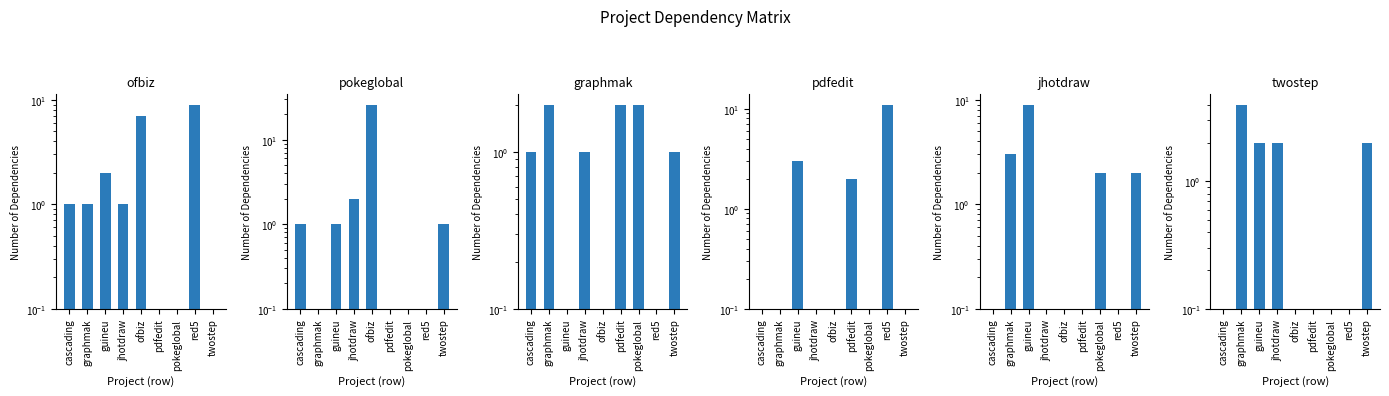

Is the value of pokeglobal.csv at twostep greater than the value of pdfedit.csv at ofbiz?

Yes